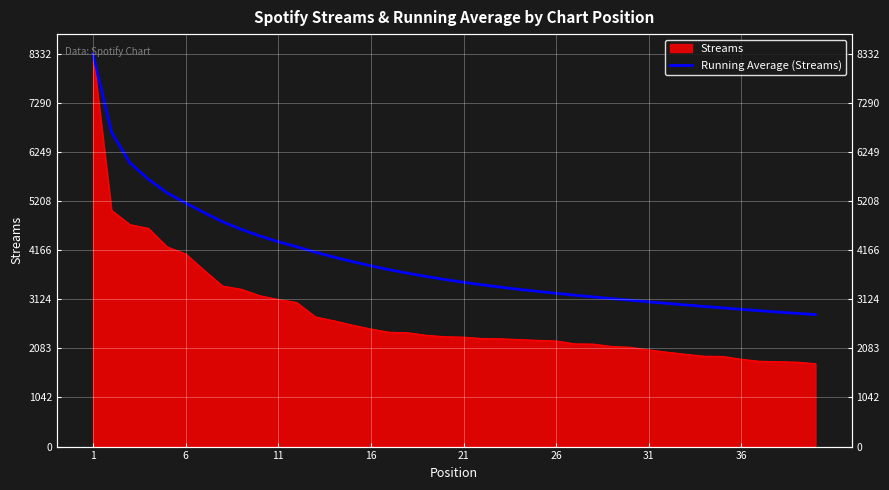

The value at 36 is 1416.1. True or false?

False